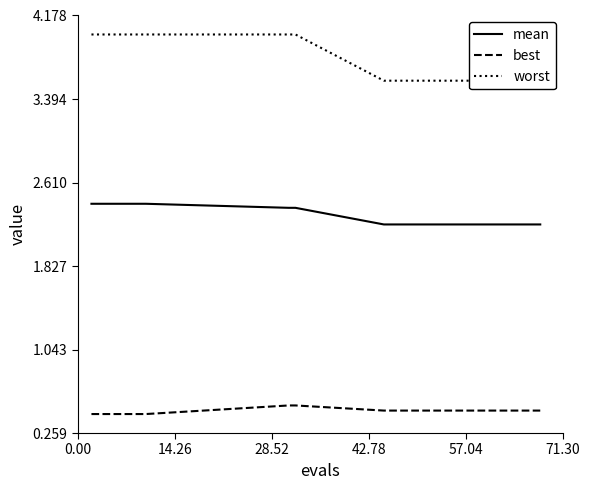

True or false: mean and best cross at least once.

False